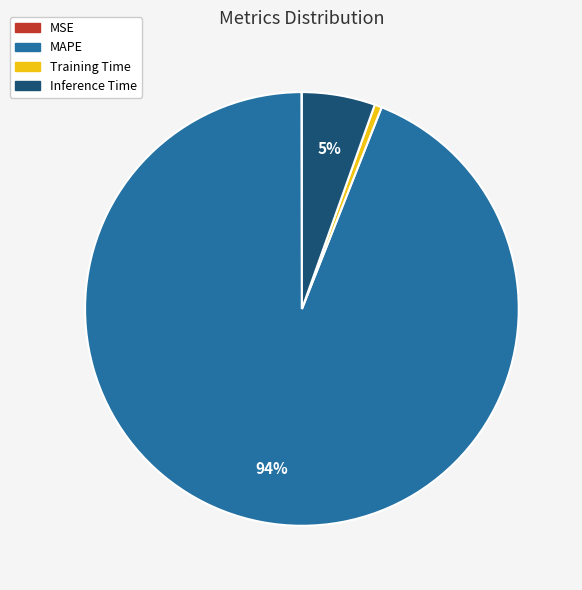

Is there any slice that represents more than half of the pie?

Yes